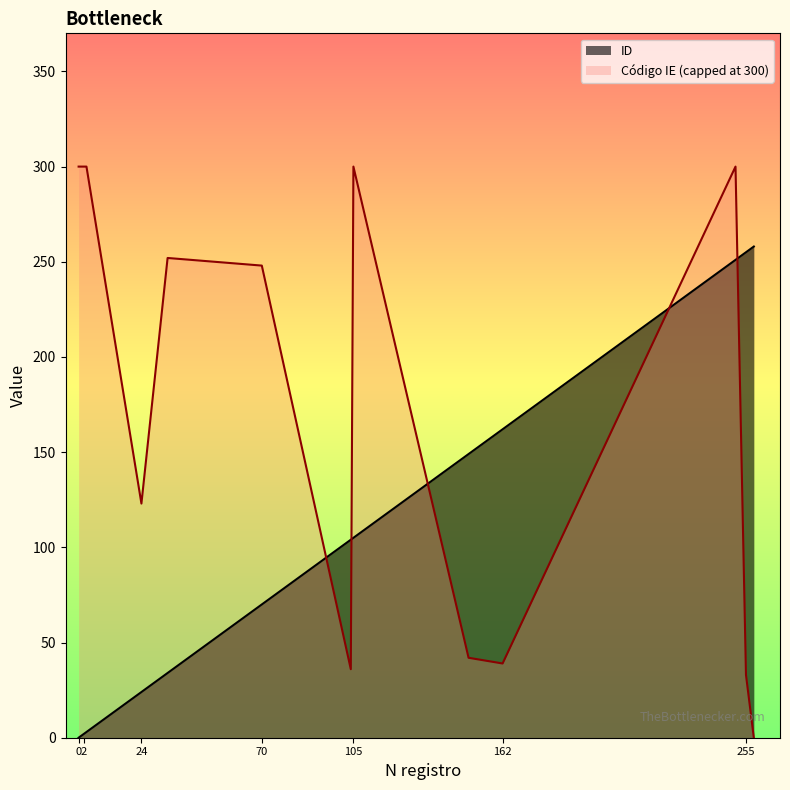

How many data points does each series have?

14